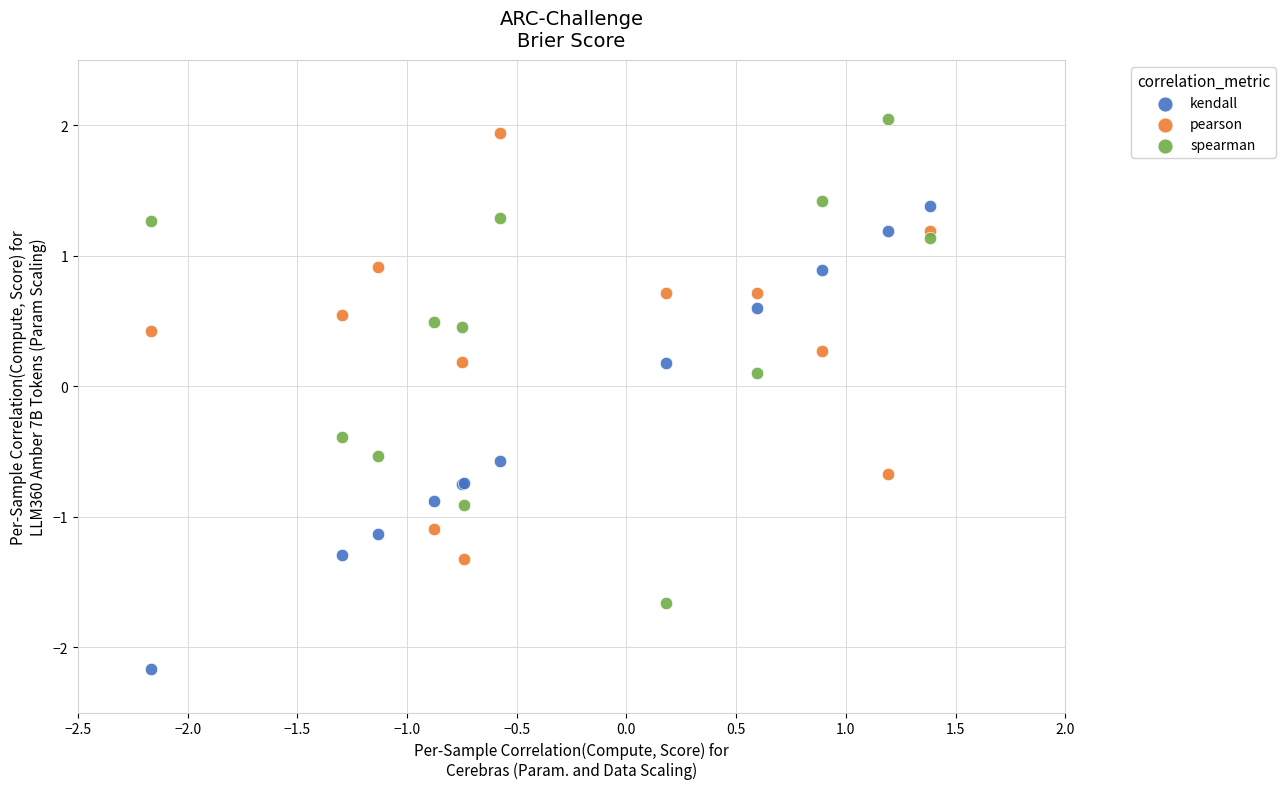

Which series reaches the maximum Y coordinate?

spearman